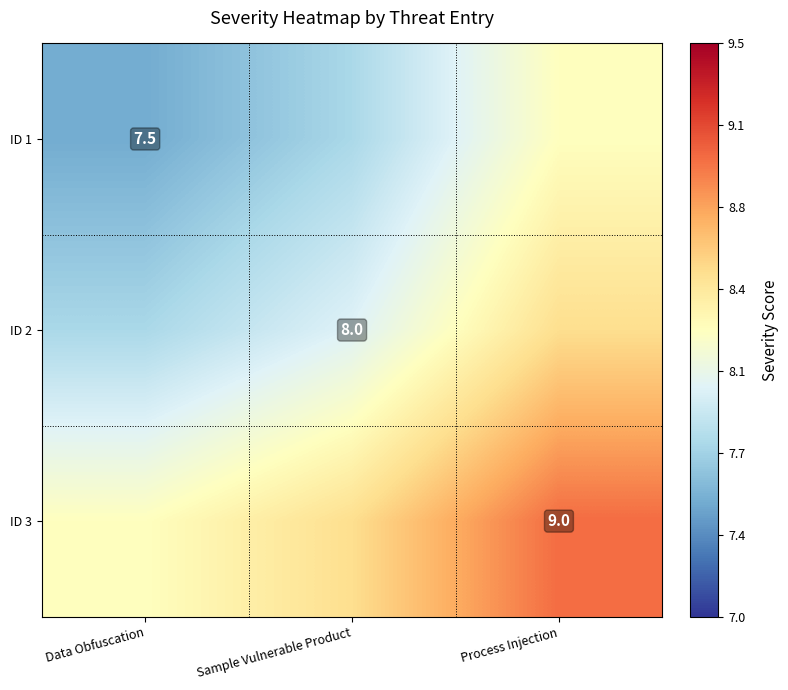

Which category has the highest value in the ID 1 series?

Process Injection